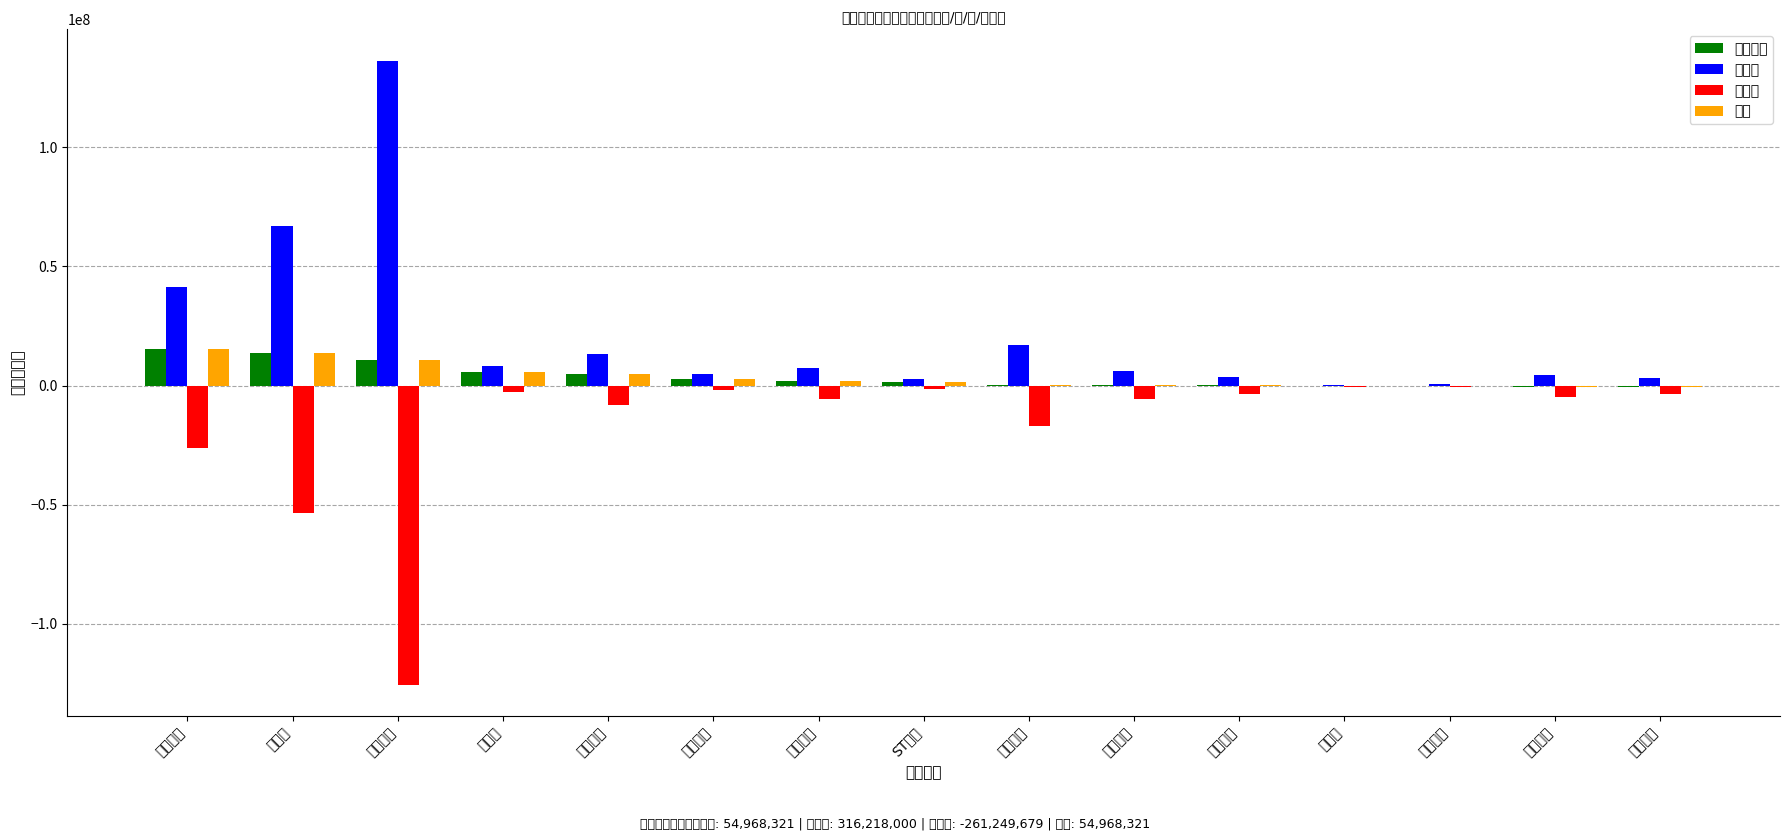

How many data points in 主力买 are less than 5938485?

7